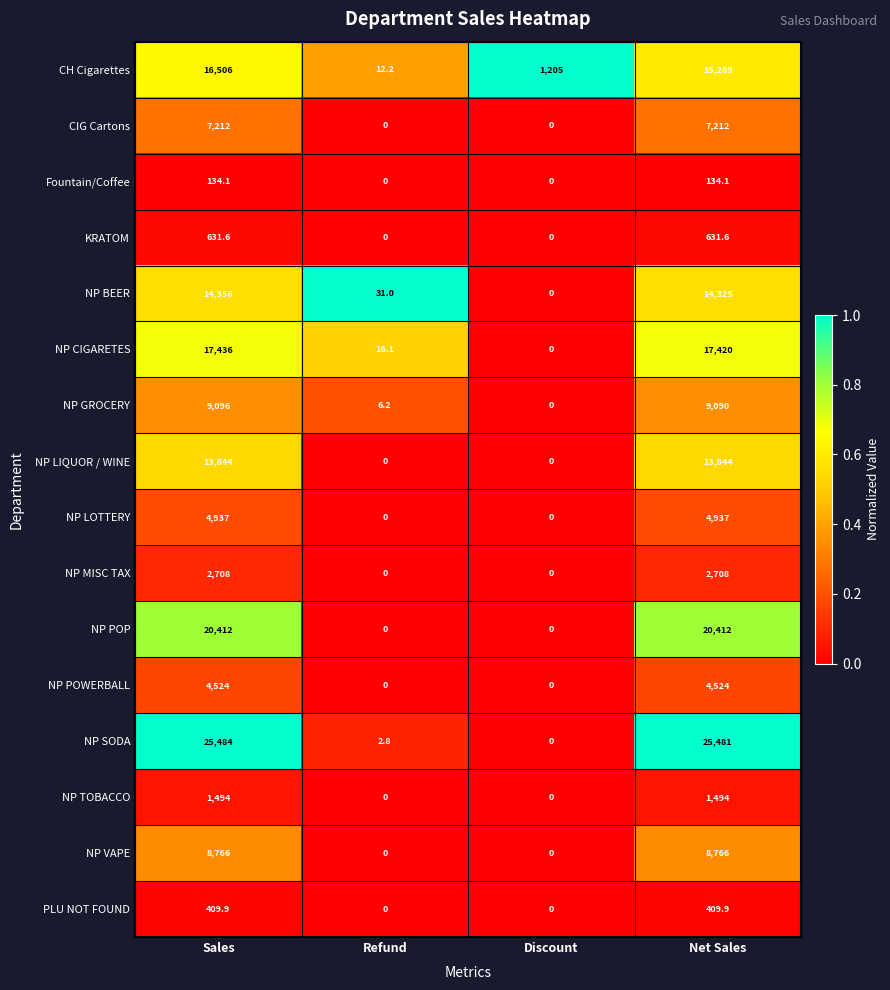

List the series in order of their peak value, highest first.

NP SODA, NP POP, NP CIGARETES, CH Cigarettes, NP BEER, NP LIQUOR / WINE, NP GROCERY, NP VAPE, CIG Cartons, NP LOTTERY, NP POWERBALL, NP MISC TAX, NP TOBACCO, KRATOM, PLU NOT FOUND, Fountain/Coffee